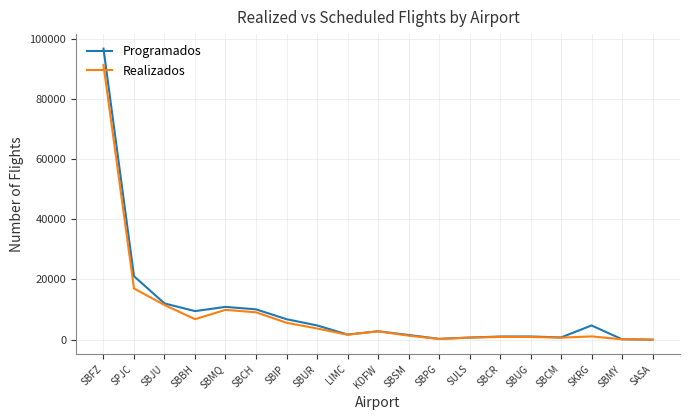

What is the difference between the Realizados values at SBIP and SBJU?

5892